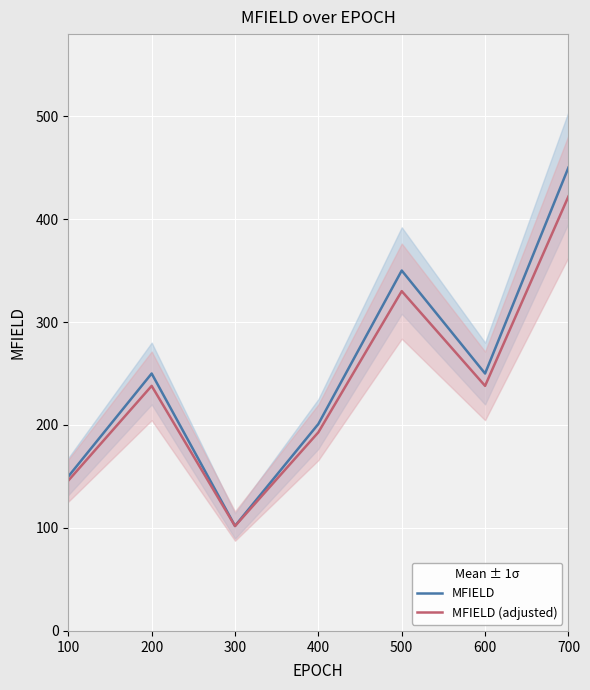

True or false: MFIELD and MFIELD (adjusted) cross at least once.

False